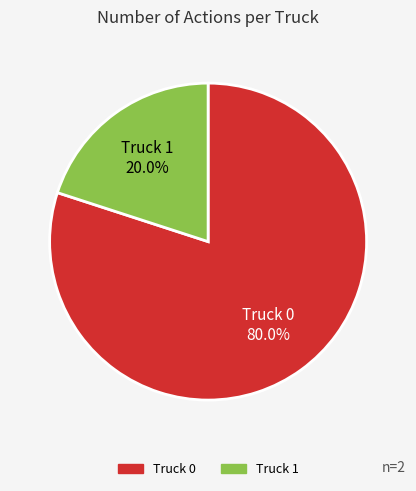

Rank the categories by value from lowest to highest.

Truck 1, Truck 0